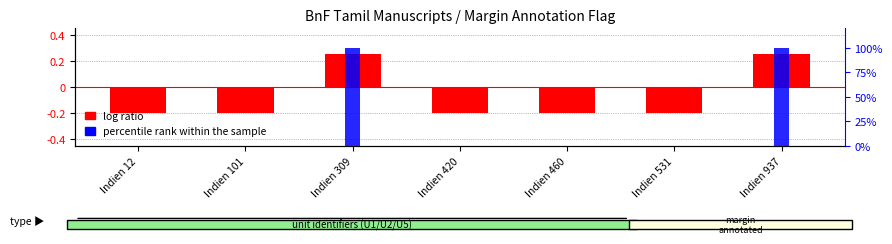

The value at Indien 309 is 0.1. True or false?

False